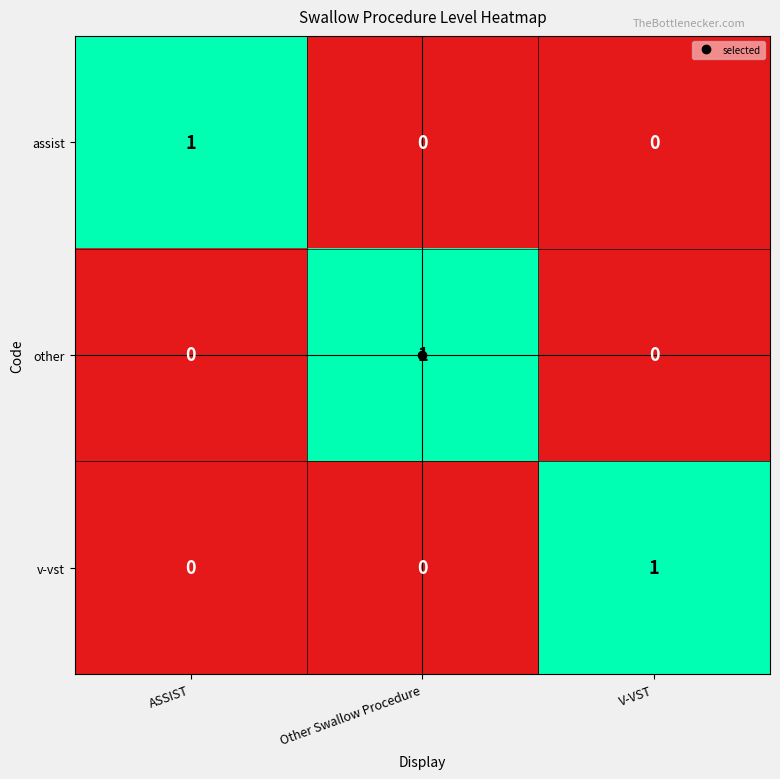

Count the v-vst values in the range 0 to 1.

3